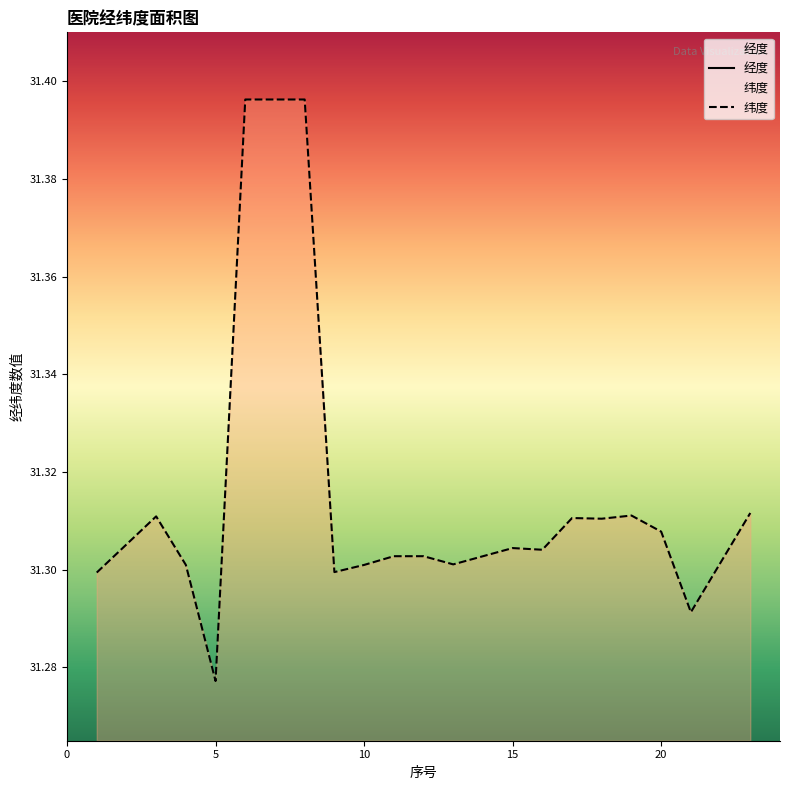

Is it true that 纬度 equals 48.6 at 15?

False